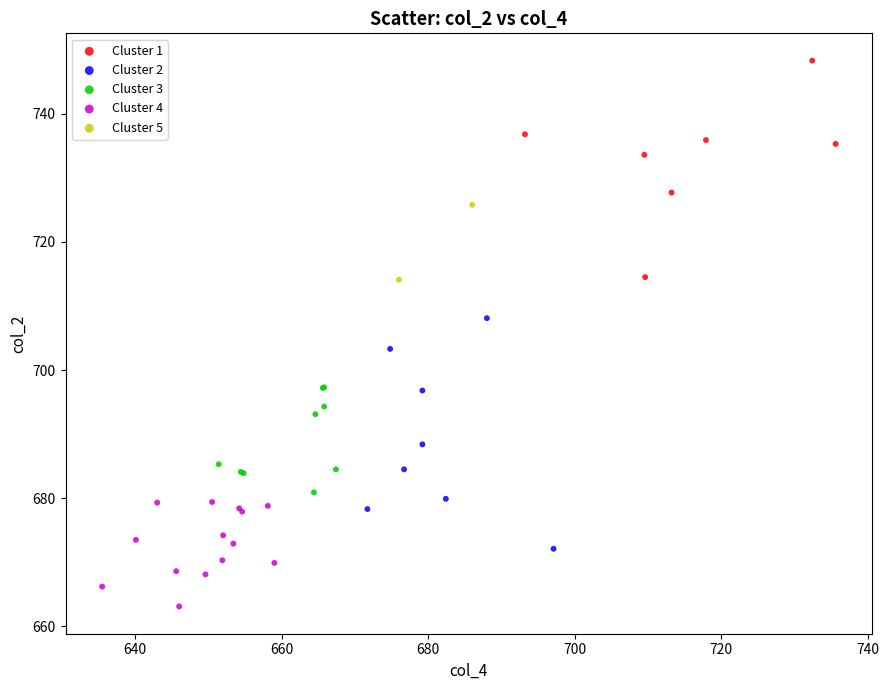

What are all the series names shown in the legend?

Cluster 1, Cluster 2, Cluster 3, Cluster 4, Cluster 5